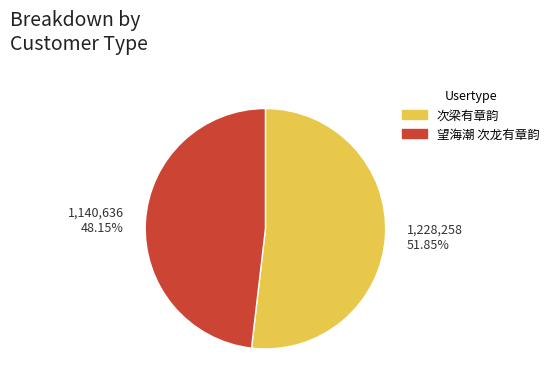

Between 次梁有章韵 and 望海潮 次龙有章韵, which is larger?

次梁有章韵